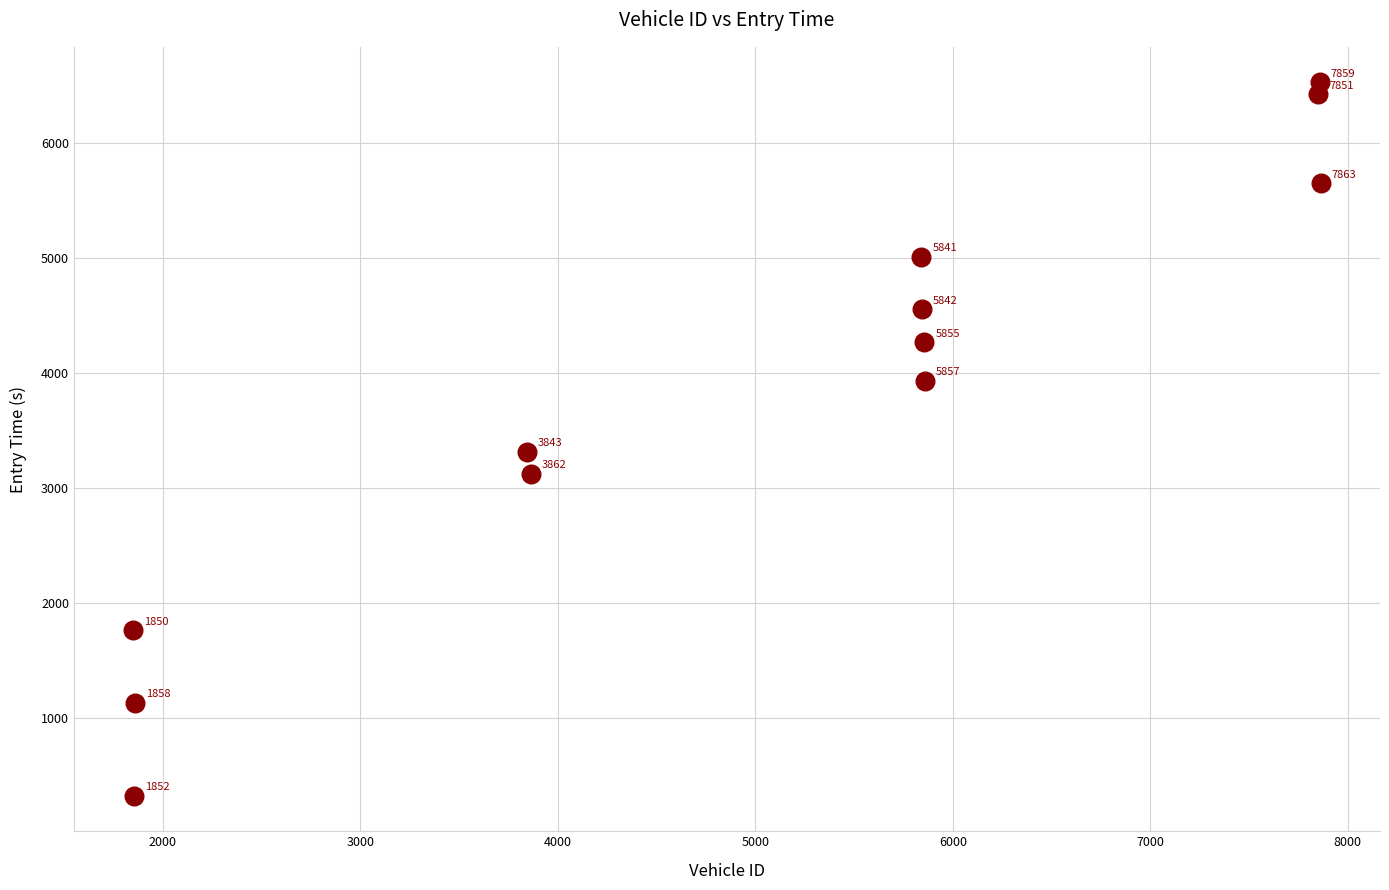

What Y value in the scatter plot is closest to 3424?

3311.4